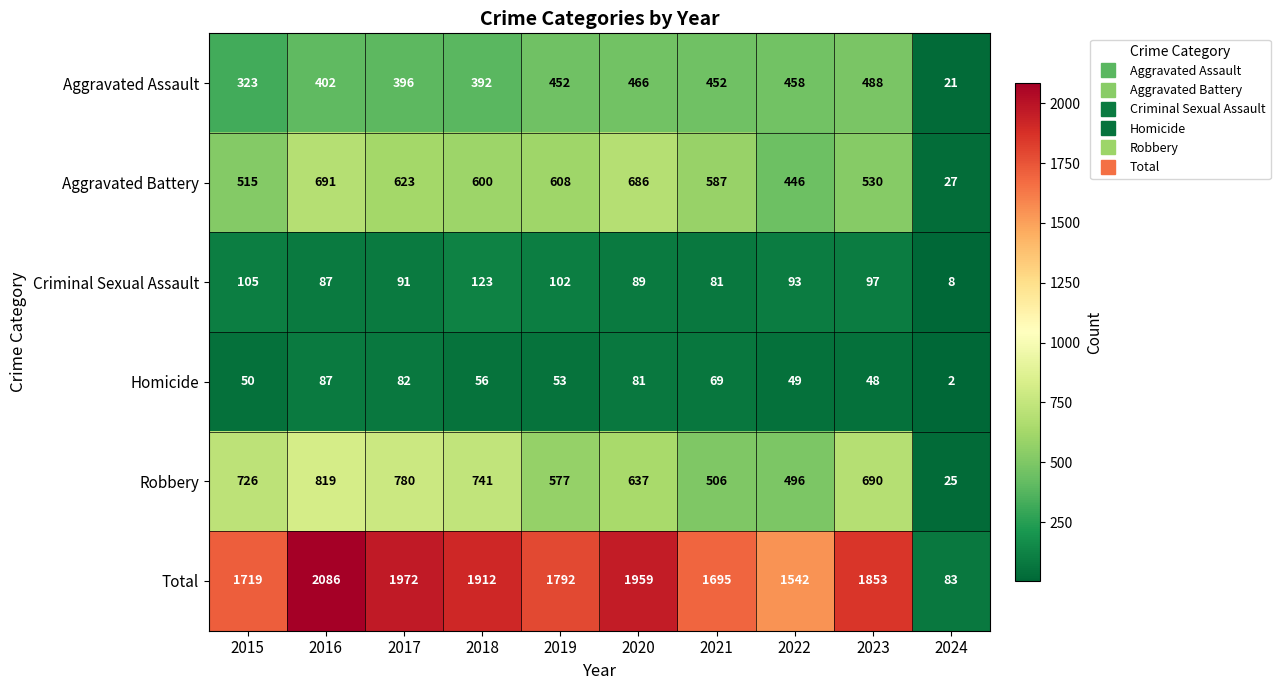

What is the minimum value for Robbery?

25